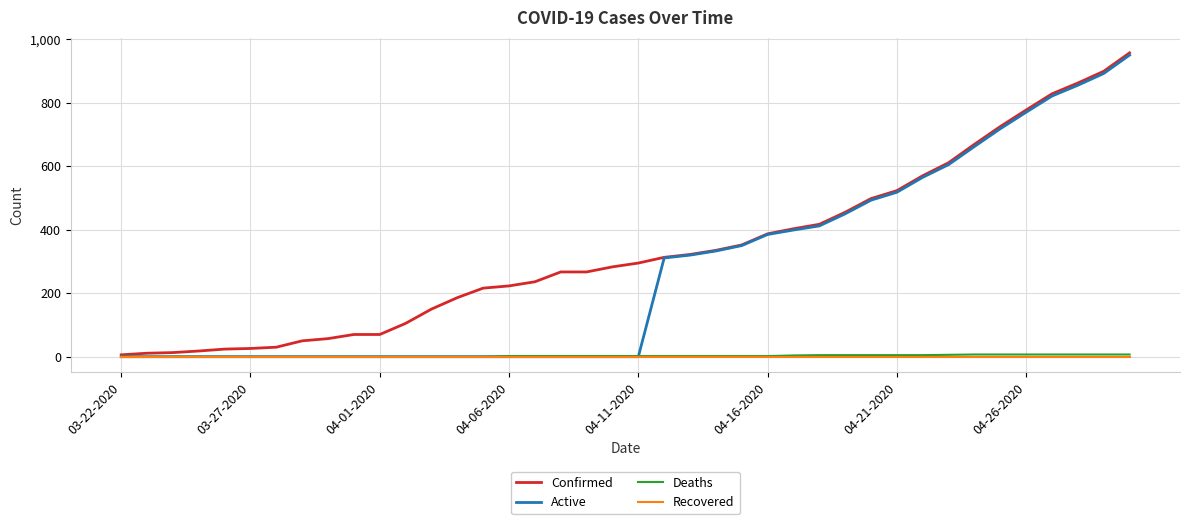

Which series has the largest total across all categories?

Confirmed